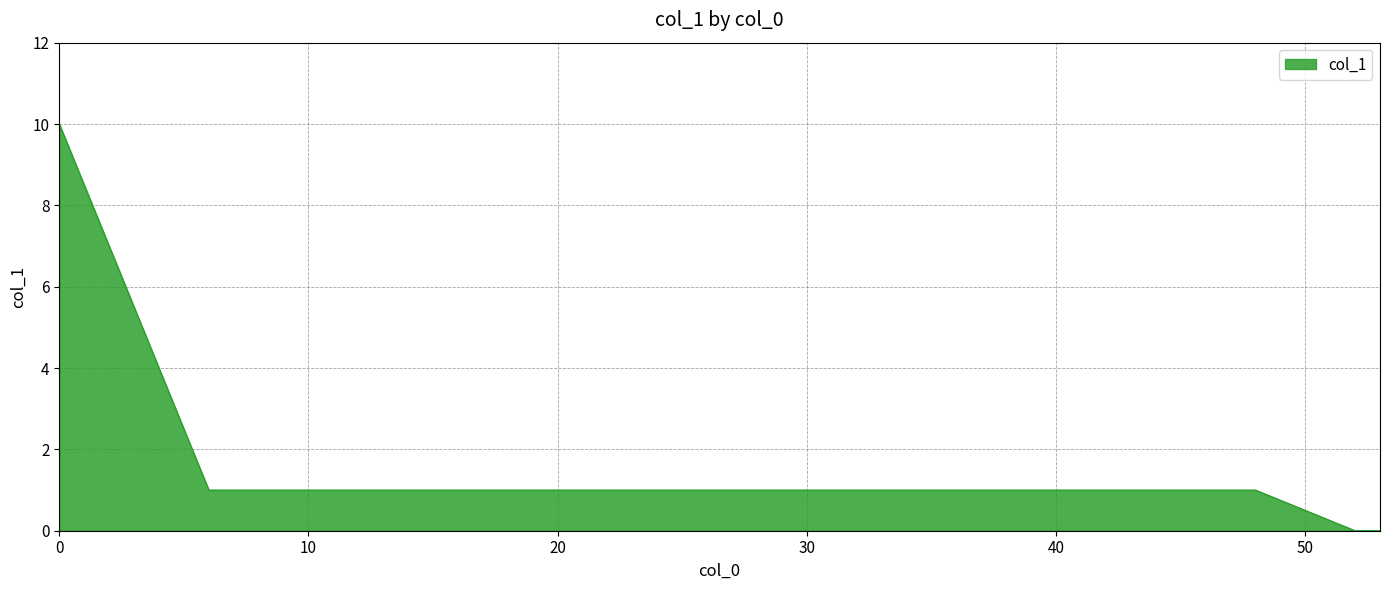

What is the difference between the maximum and minimum values?

10